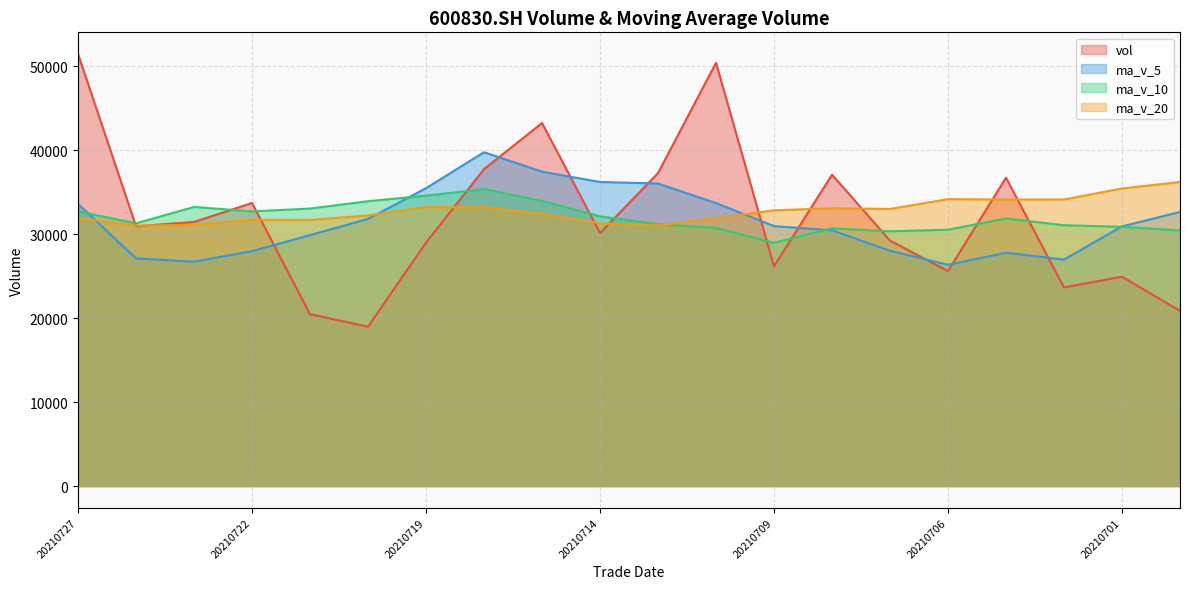

At which label is vol closest to 35213?

20210705